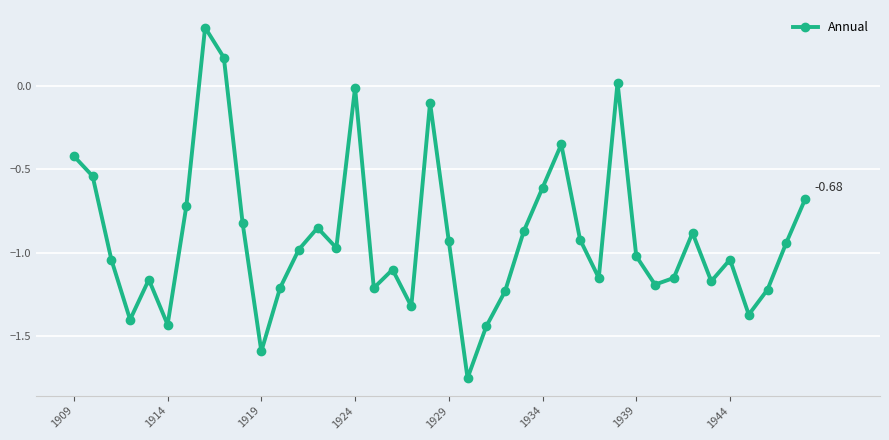

What is the sum of all values?

-36.2